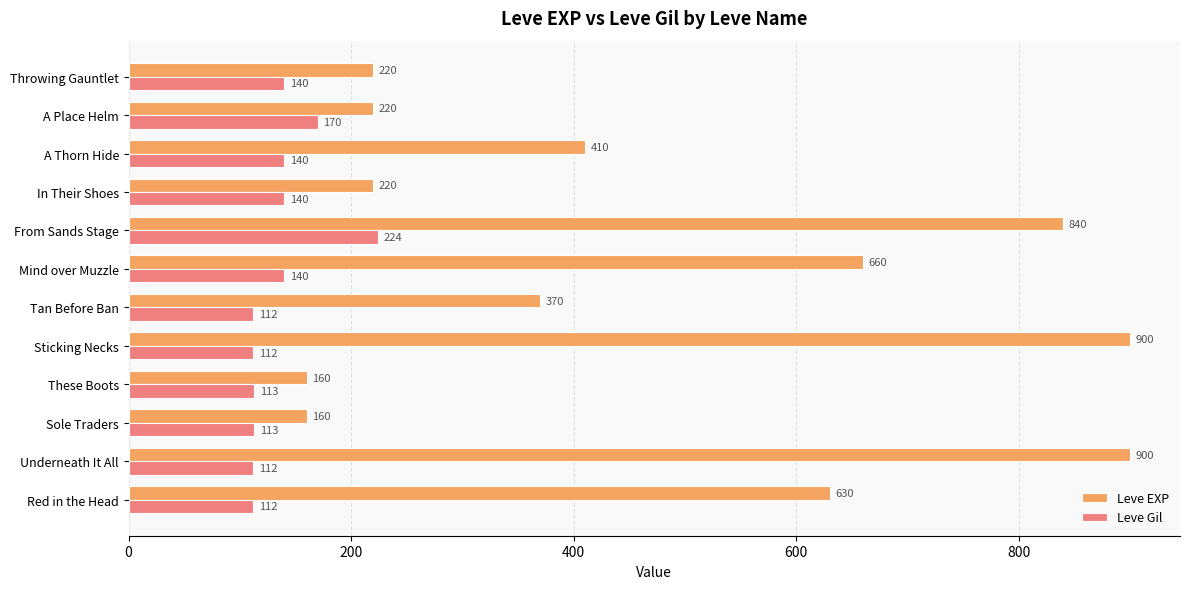

How many values in the Leve EXP series are below 410?

6